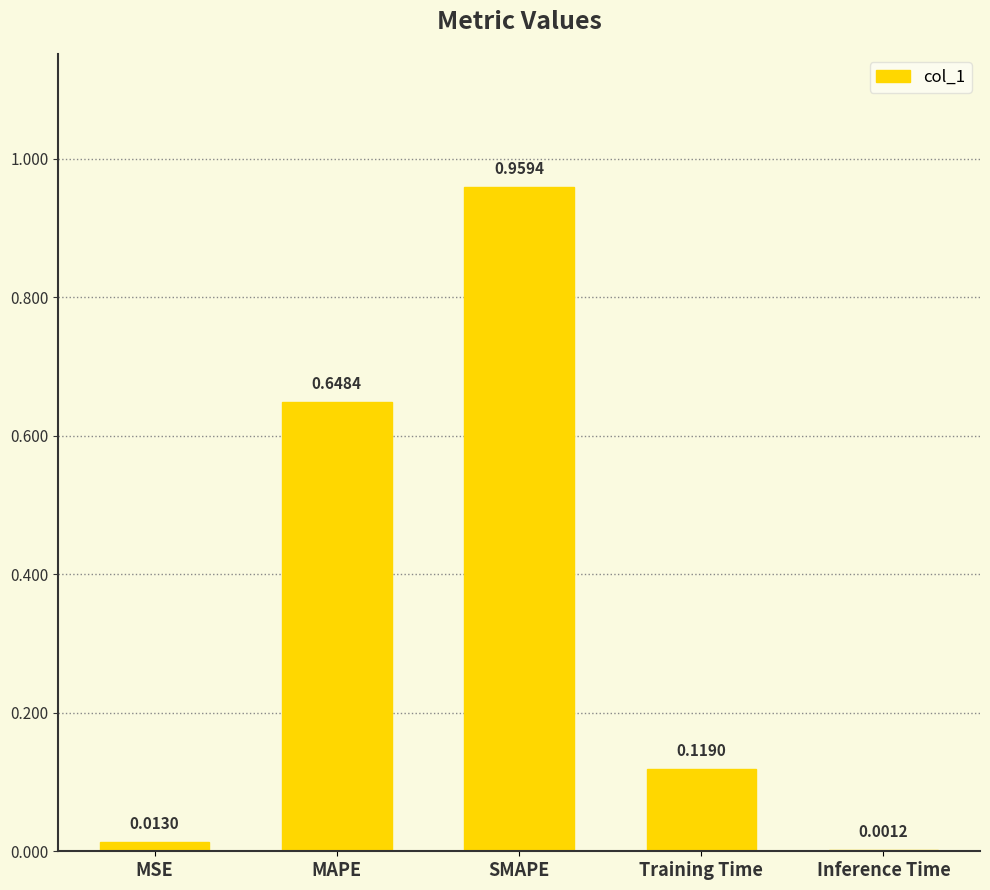

Does the chart contain stacked bars?

No